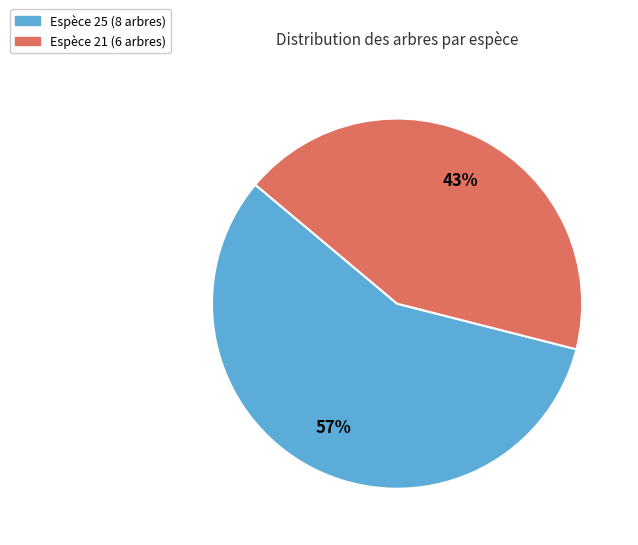

Does any single category account for the majority?

Yes